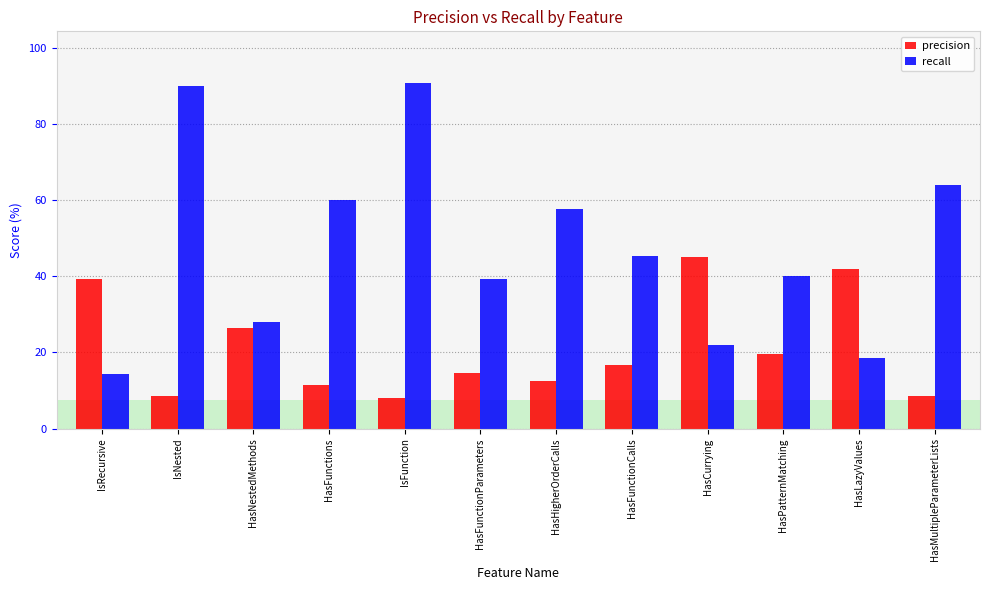

What position from the right is HasHigherOrderCalls?

6